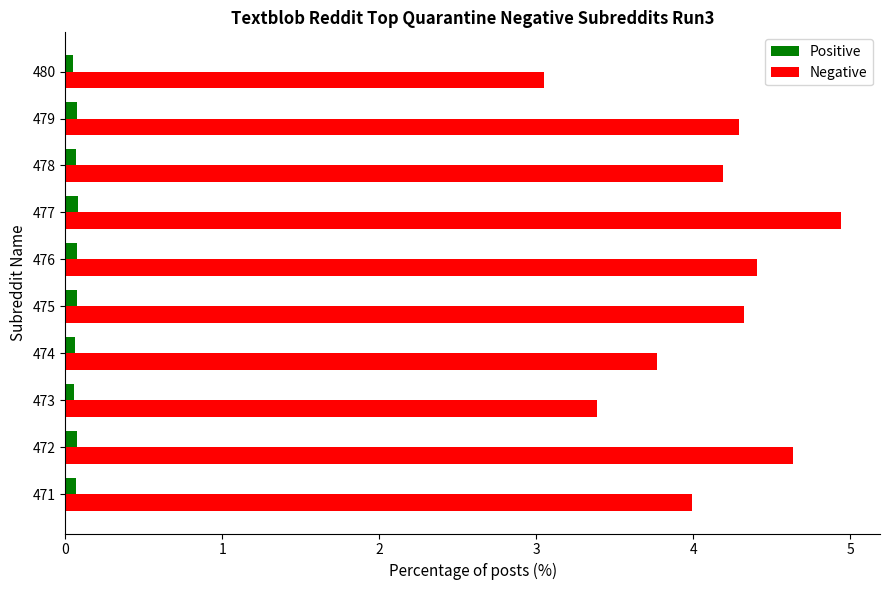

Rank the series by their average value, from lowest to highest.

Positive, Negative